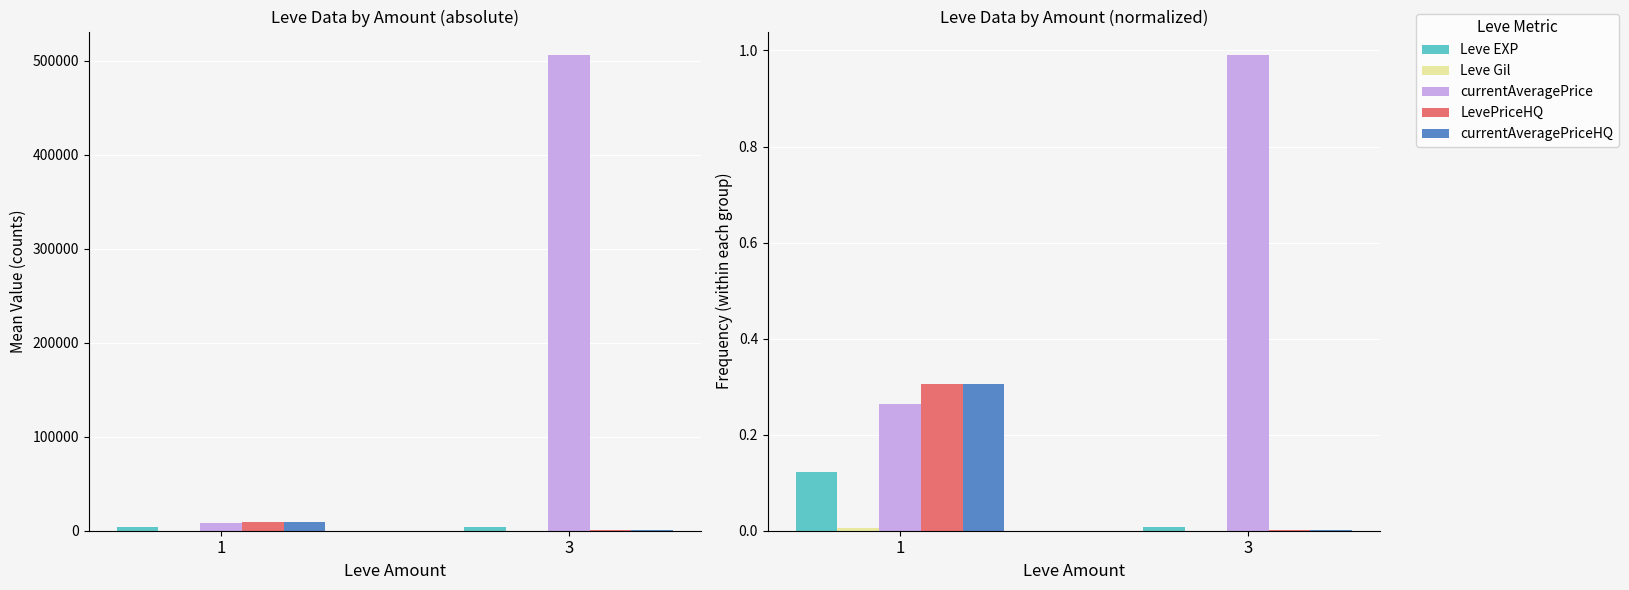

Reading right to left, extract all data points from this chart.

Leve EXP: 0.0	0.1
Leve Gil: 0.0	0.0
currentAveragePrice: 1.0	0.3
LevePriceHQ: 0.0	0.3
currentAveragePriceHQ: 0.0	0.3